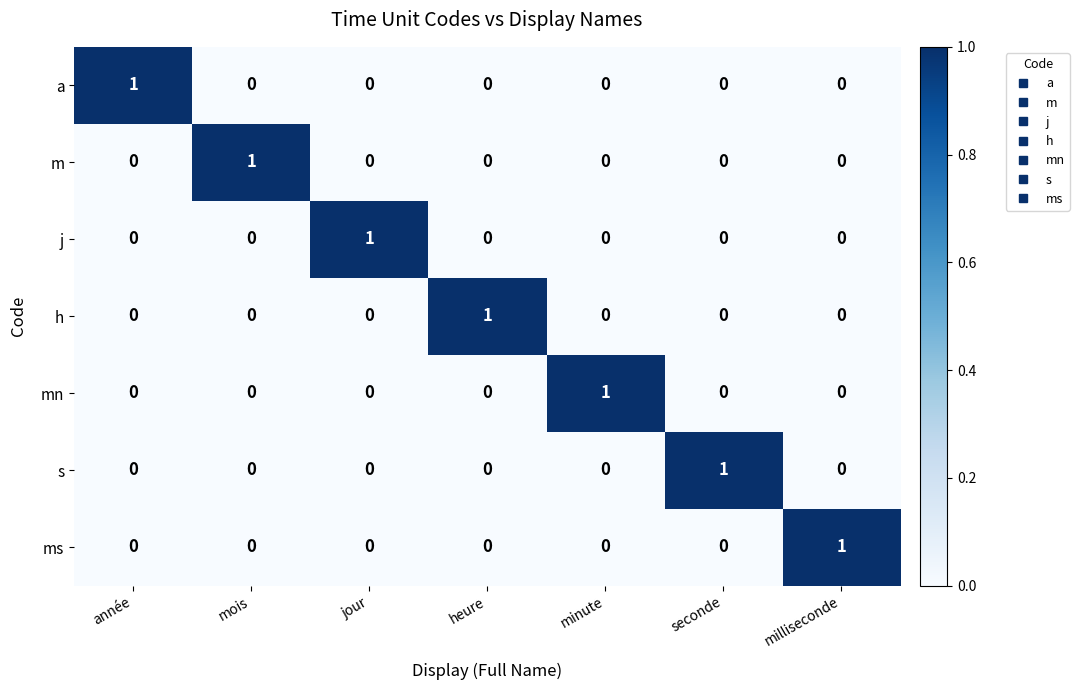

The j series shows 0 at année. True or false?

True